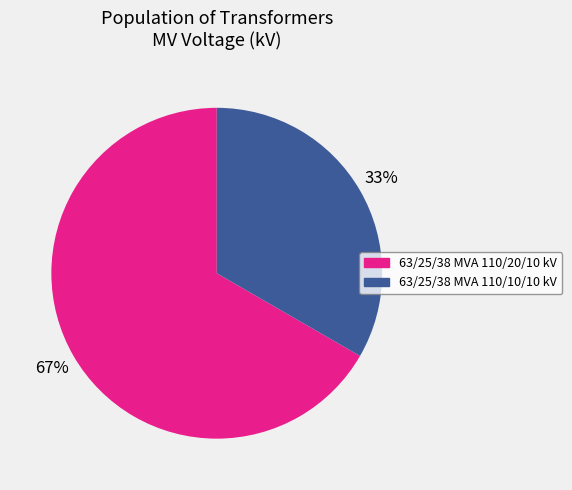

What is the smallest slice in the pie chart?

63/25/38 MVA 110/10/10 kV